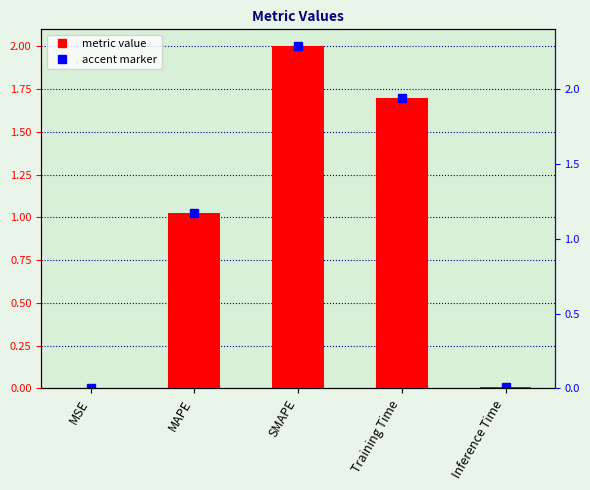

Reading right to left, list all the values displayed in this chart.

0.0	1.7	2.0	1.0	0.0